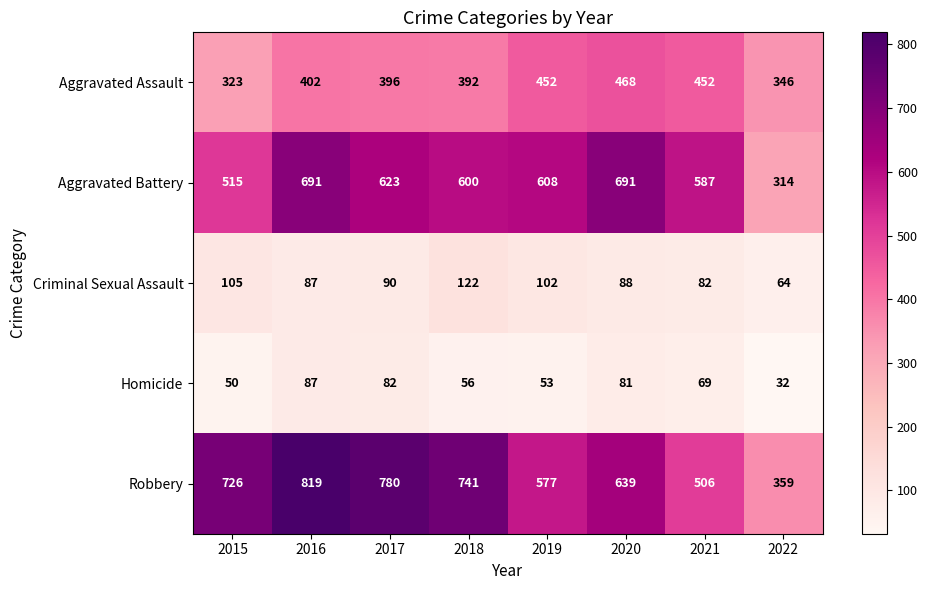

What is the sum of all Aggravated Assault values?

3231